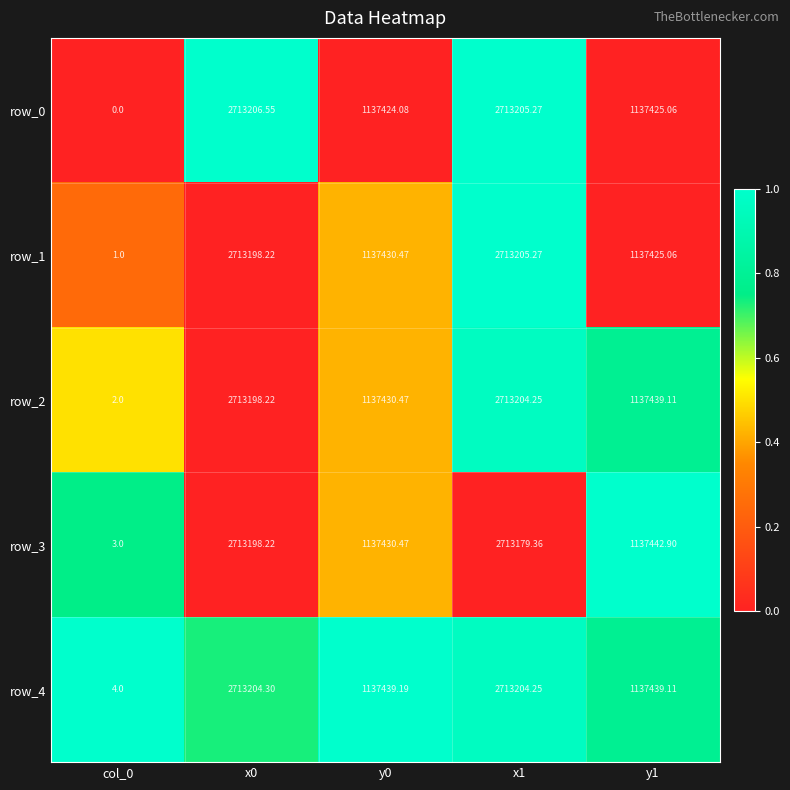

Which series has the largest total across all categories?

row_4